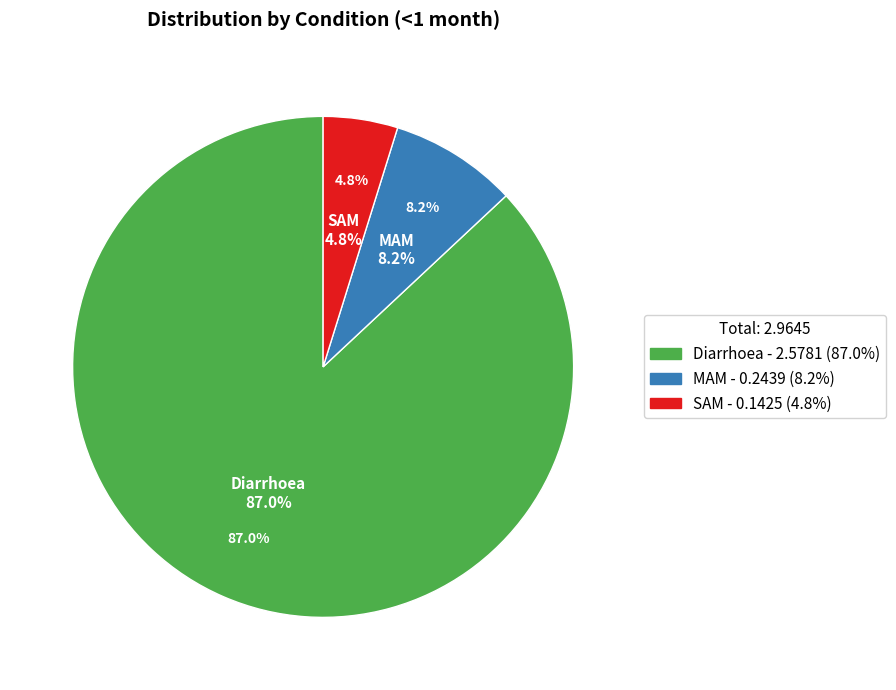

What percentage is the MAM slice, to the nearest percent?

8%